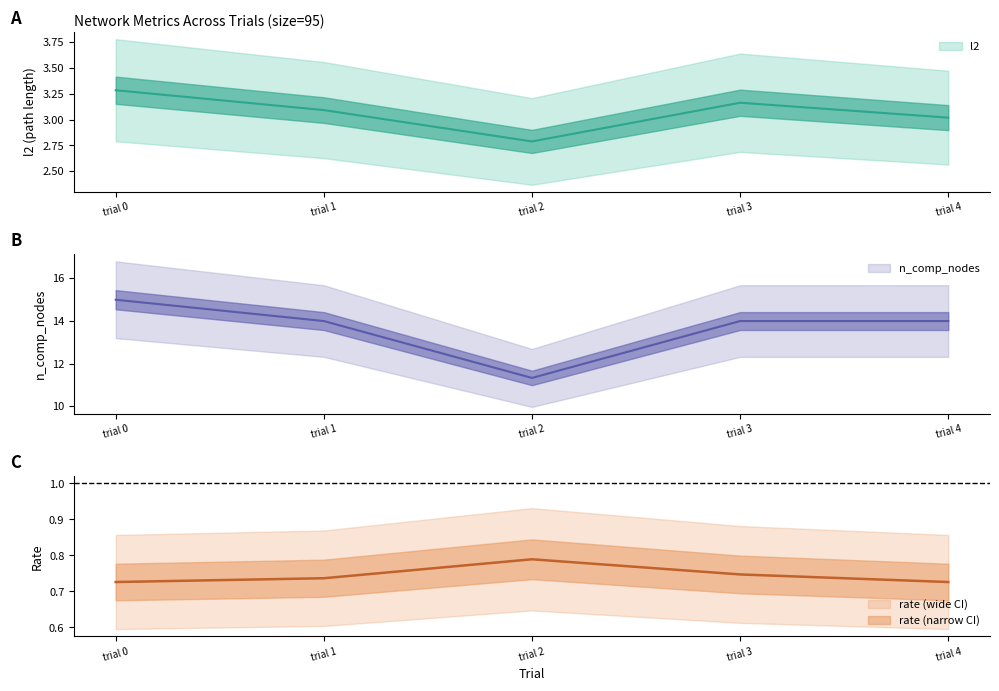

Between trial 0 and trial 2, which series saw the biggest shift?

n_comp_nodes